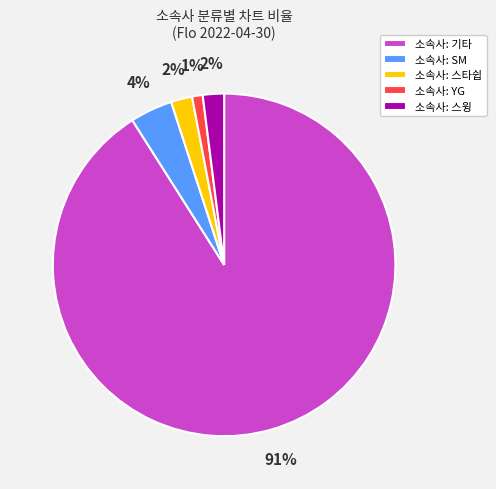

The 소속사: 스타쉽 slice represents 2% of the pie. True or false?

True